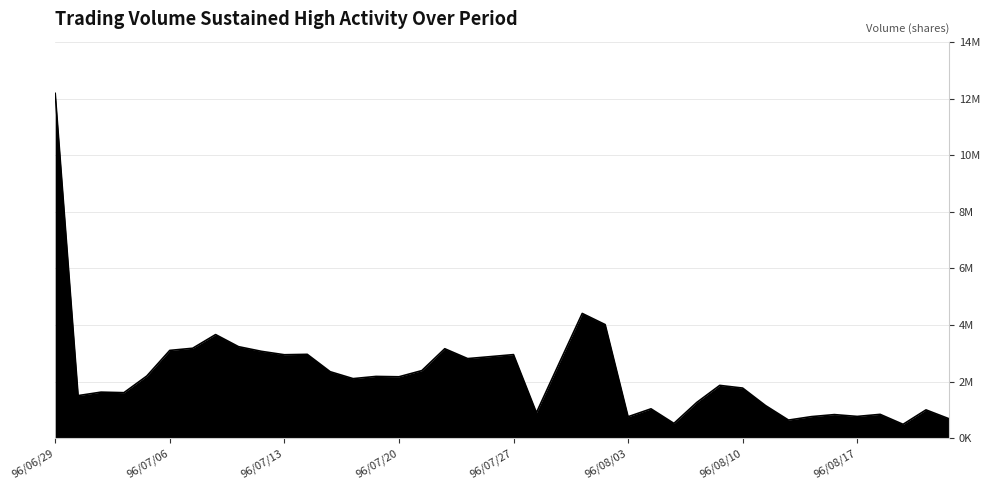

Does the chart display data point markers on the line(s)?

No